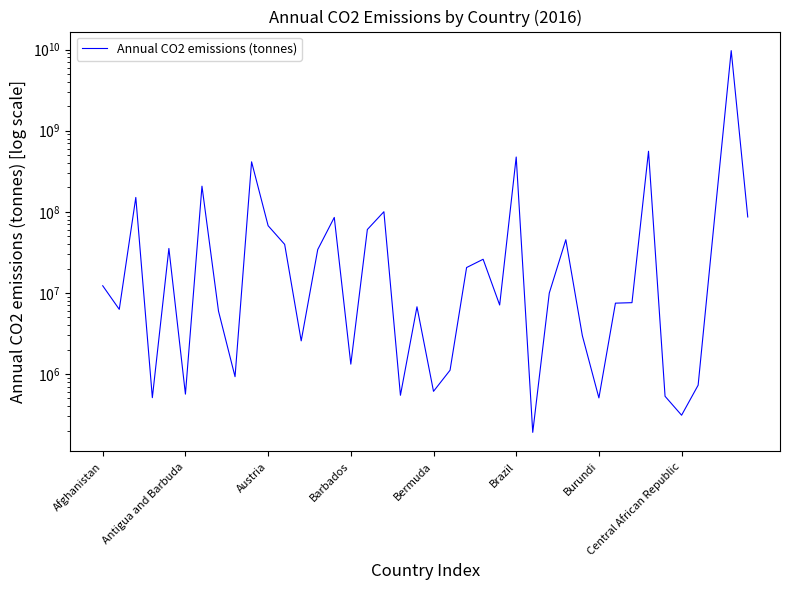

At which label does the data first exceed 9964735?

Afghanistan